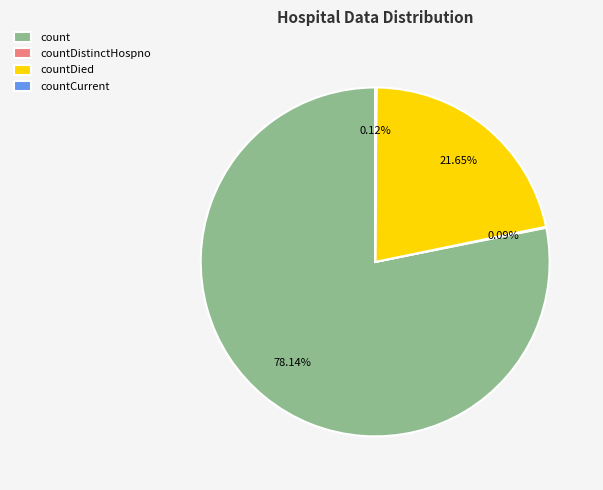

Is the sum of count and countDied greater than half?

Yes